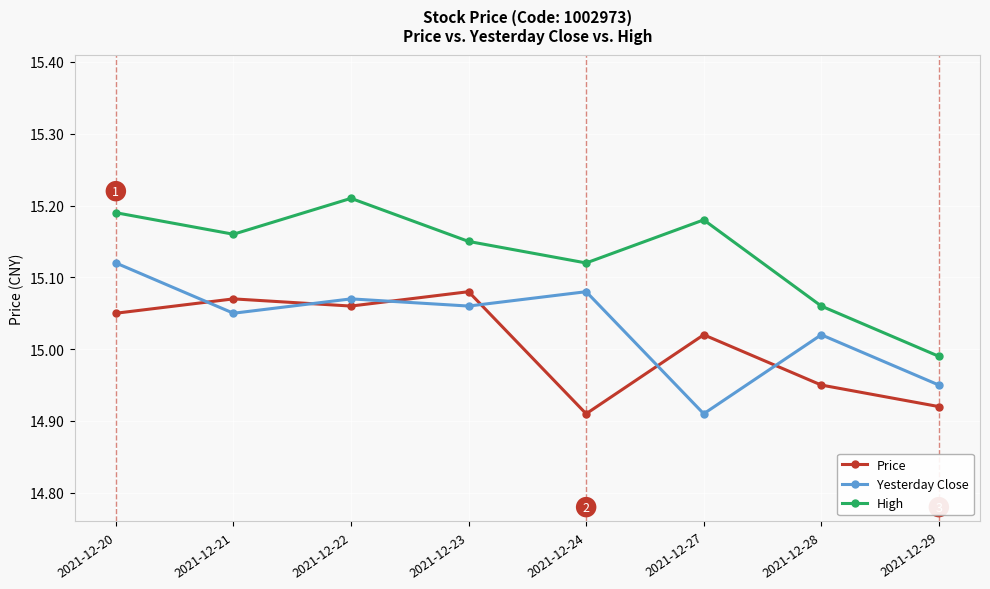

True or false: High and Price cross at least once.

False